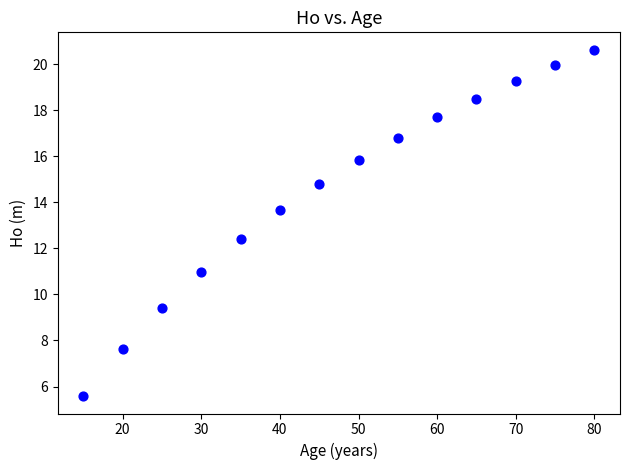

What is the range of X values (max minus min)?

65.0